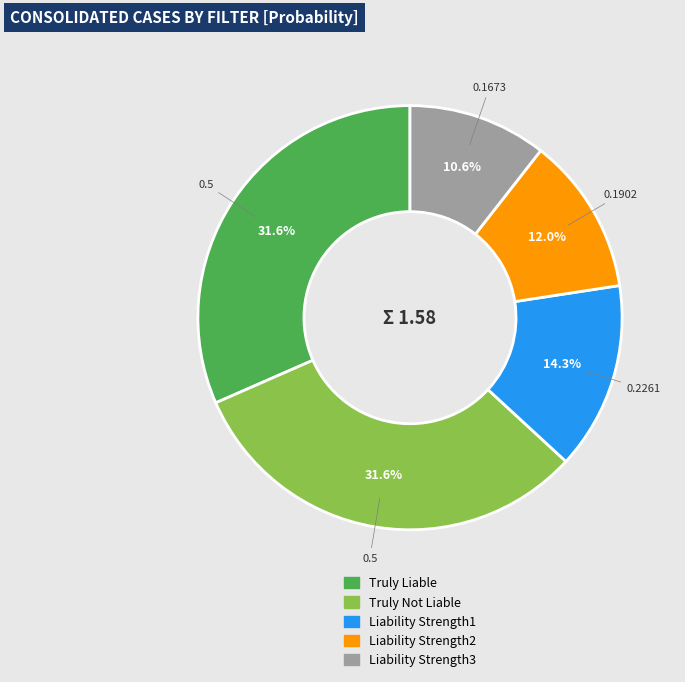

Is Liability Strength1 the majority of the pie?

No